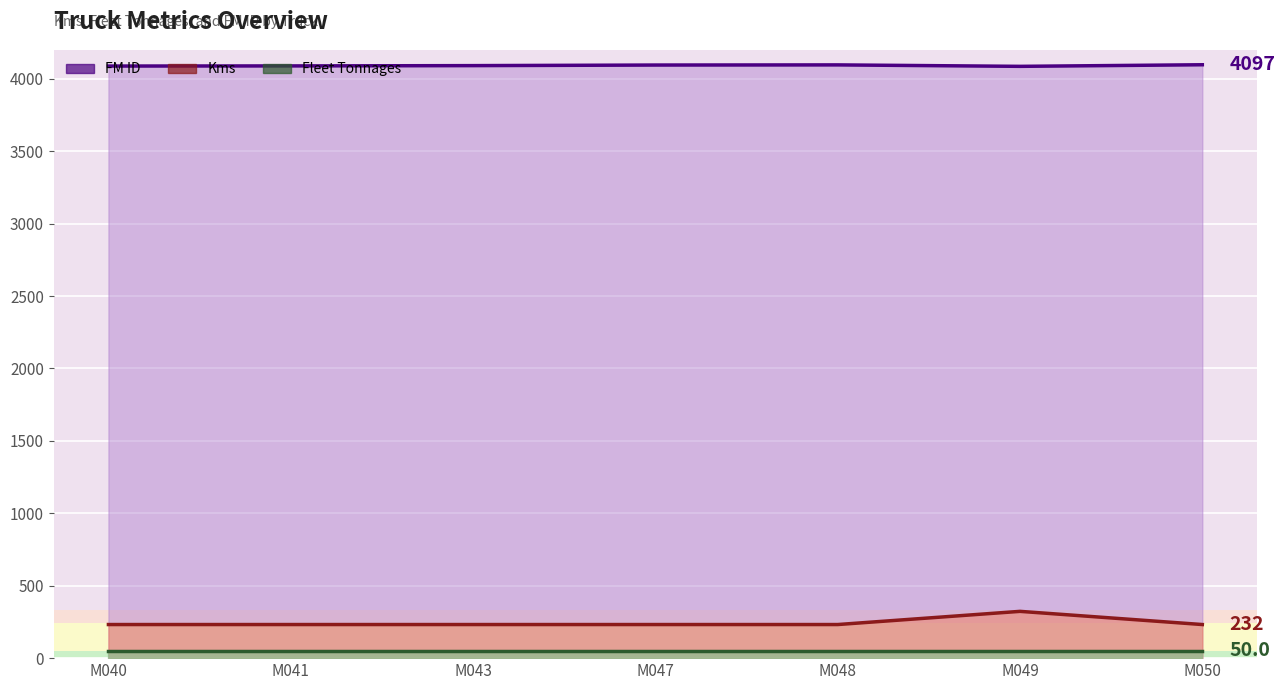

Between M050 and M047, which is larger?

M050